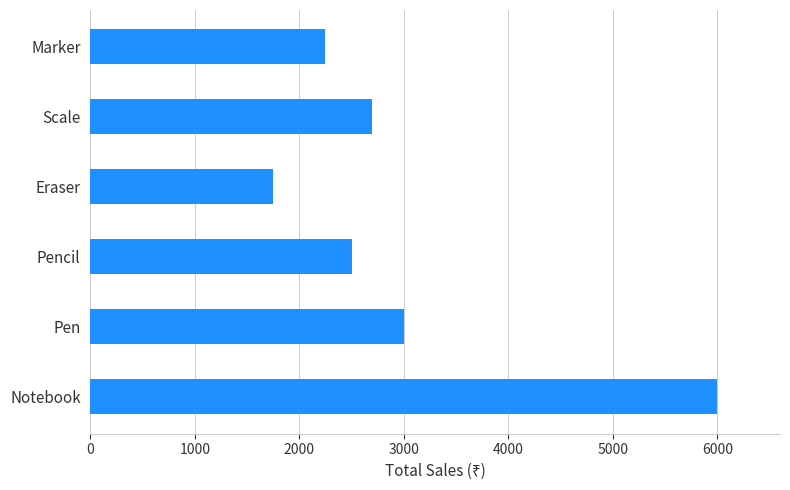

List the labels in order of value, largest first.

Notebook, Pen, Scale, Pencil, Marker, Eraser